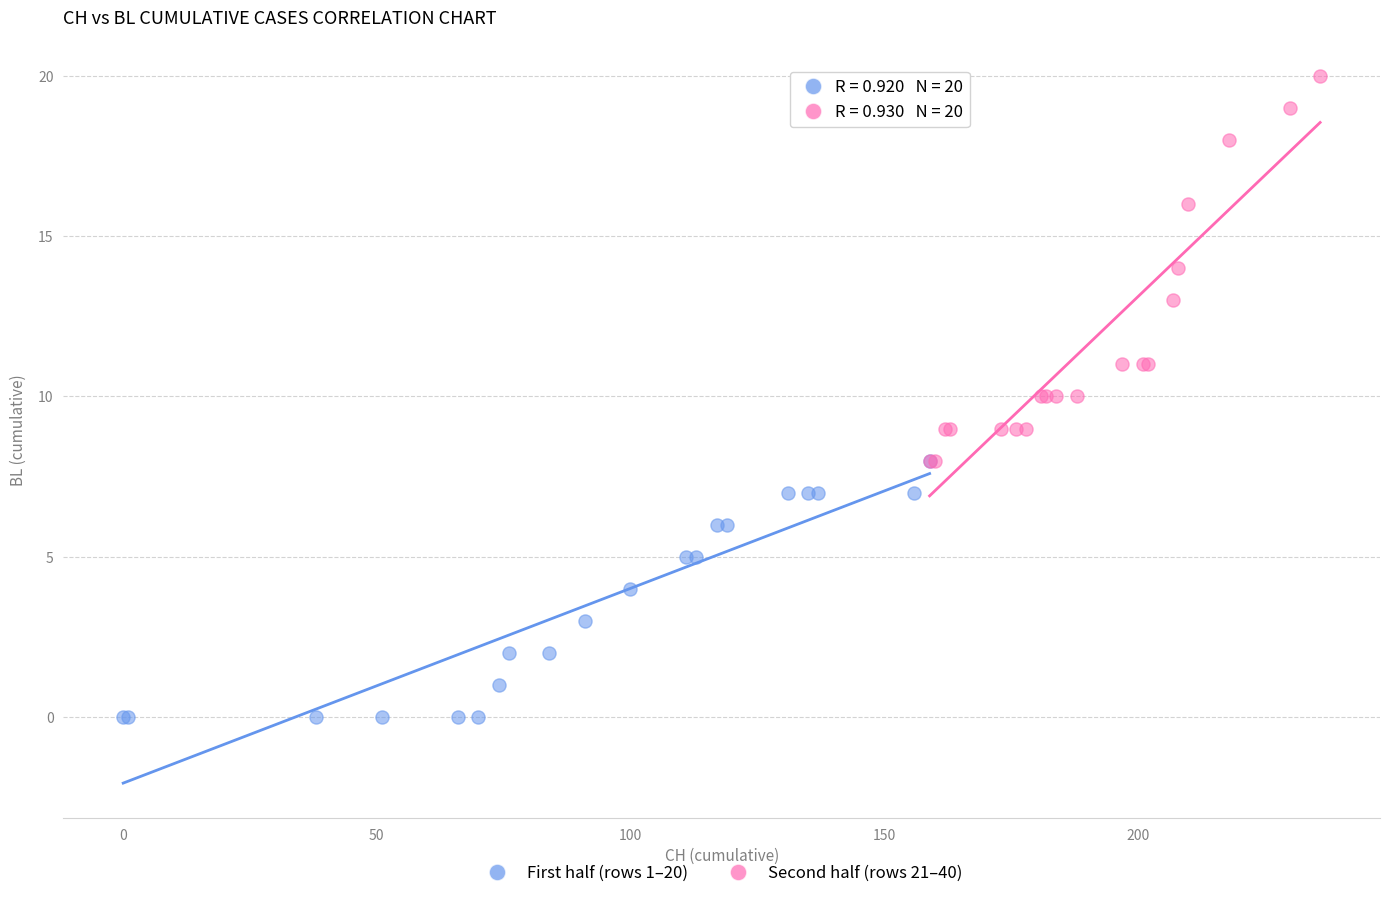

Which series has the widest spread of Y values?

Second half (rows 21–40)